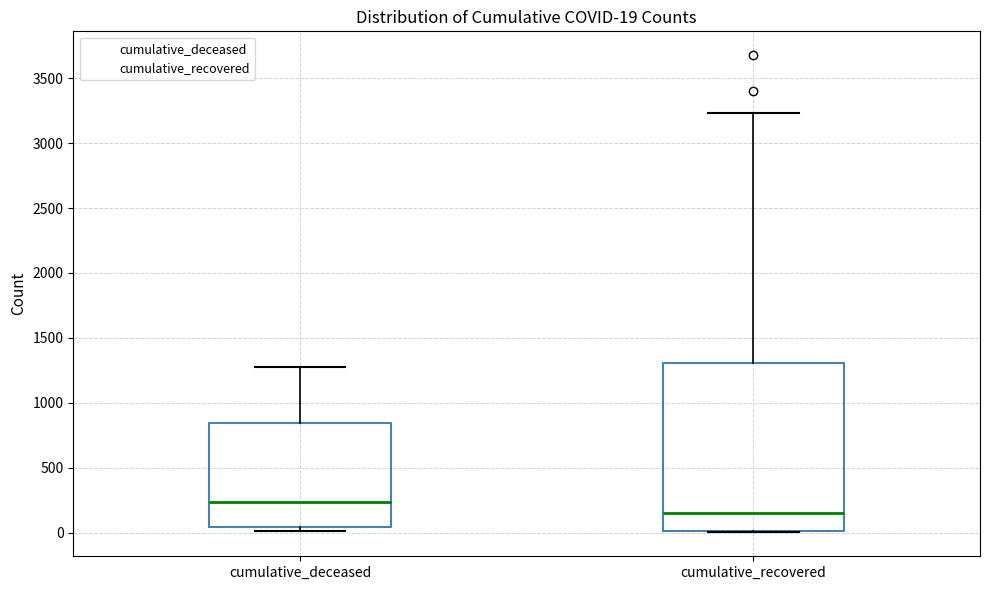

Which box has the lowest median line?

cumulative_recovered